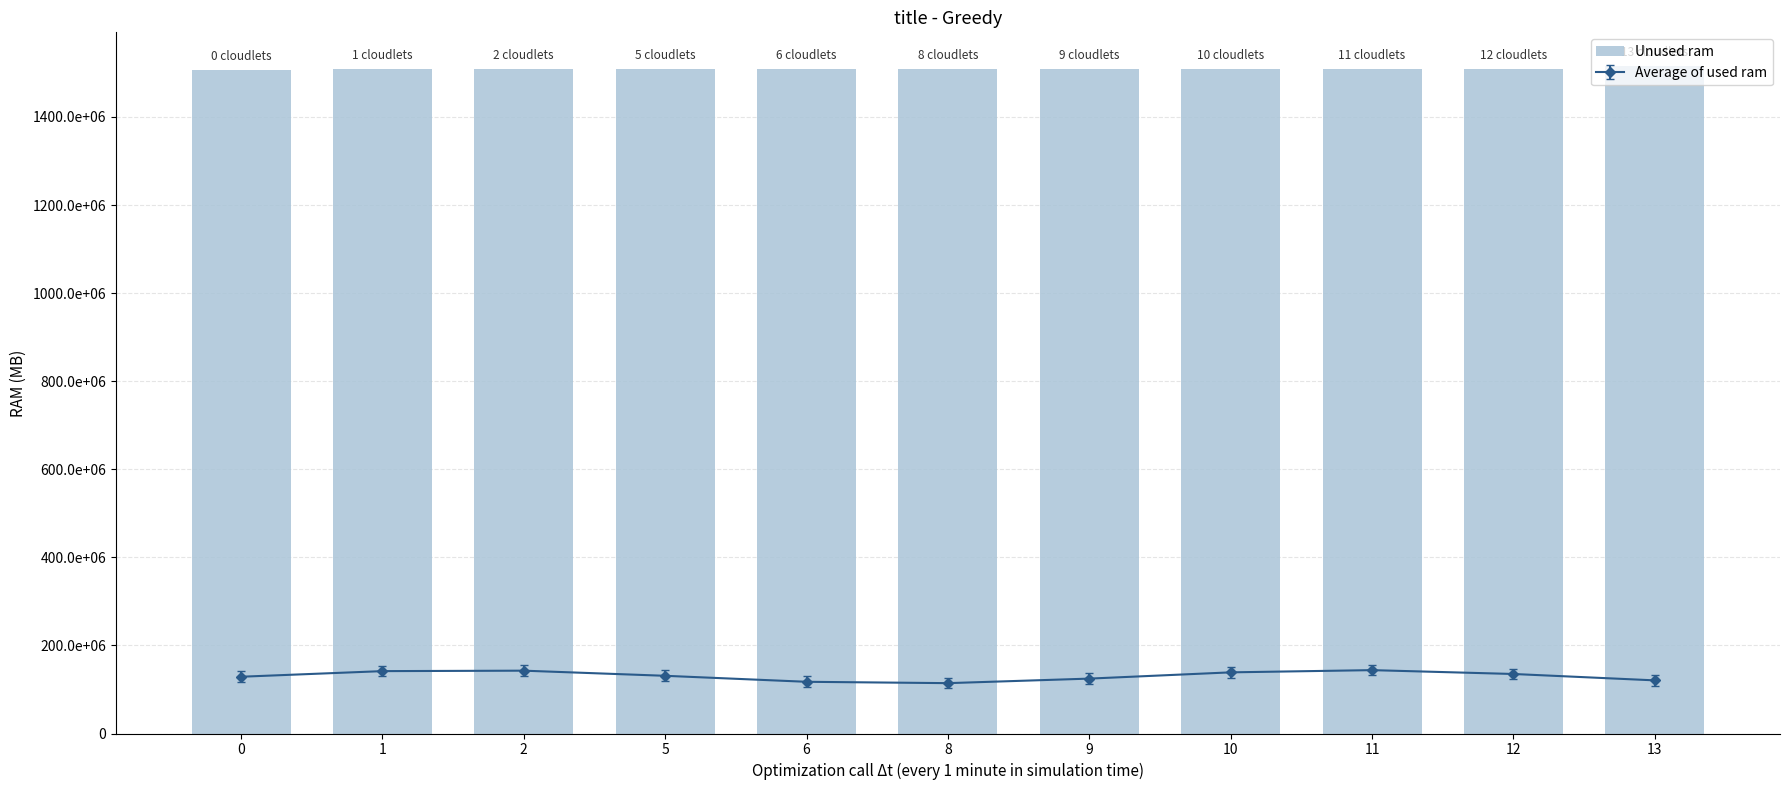

What is the difference between the maximum and minimum values?

9030687